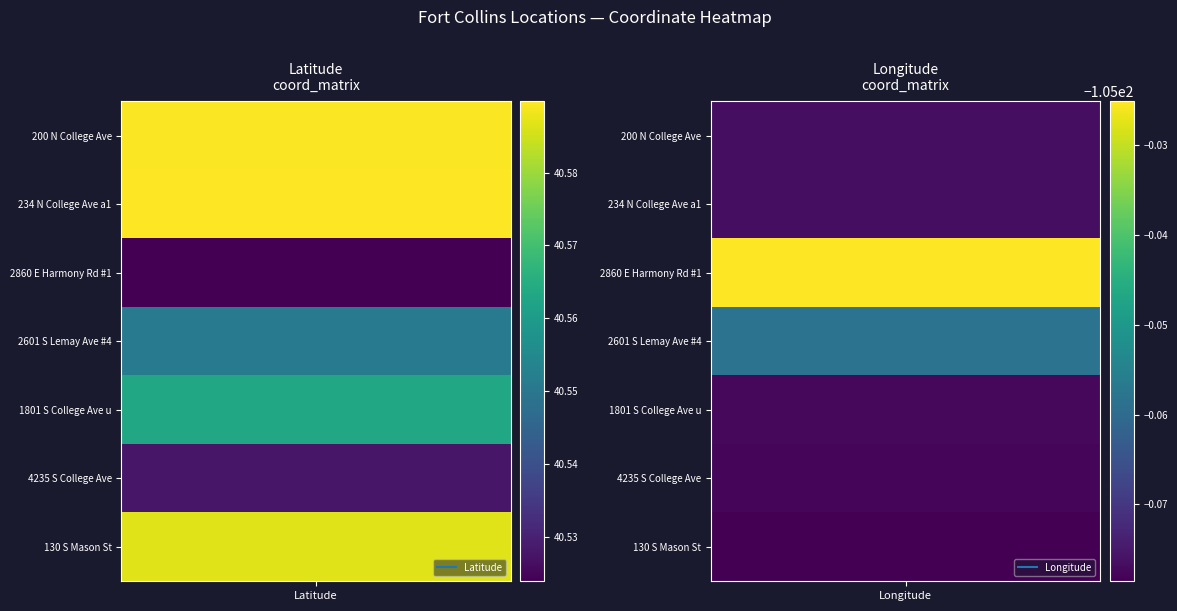

Is the value of 1801 S College Ave unit d at 200 N College Ave greater than the value of 2601 S Lemay Ave #4 at 234 N College Ave a1?

Yes